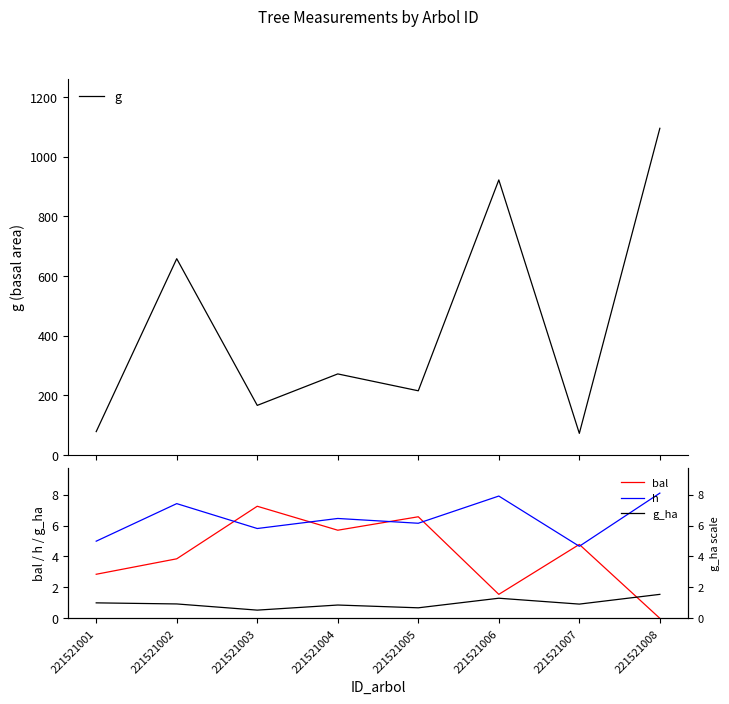

How many distinct data groups are displayed?

4